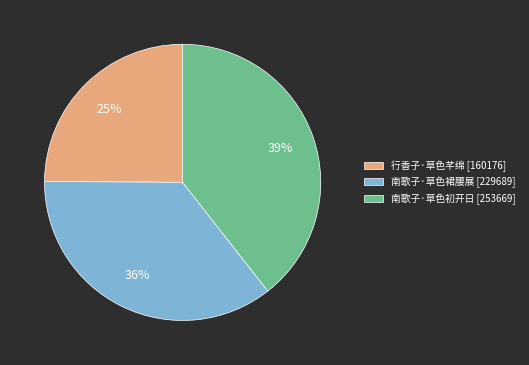

Does any single category account for the majority?

No